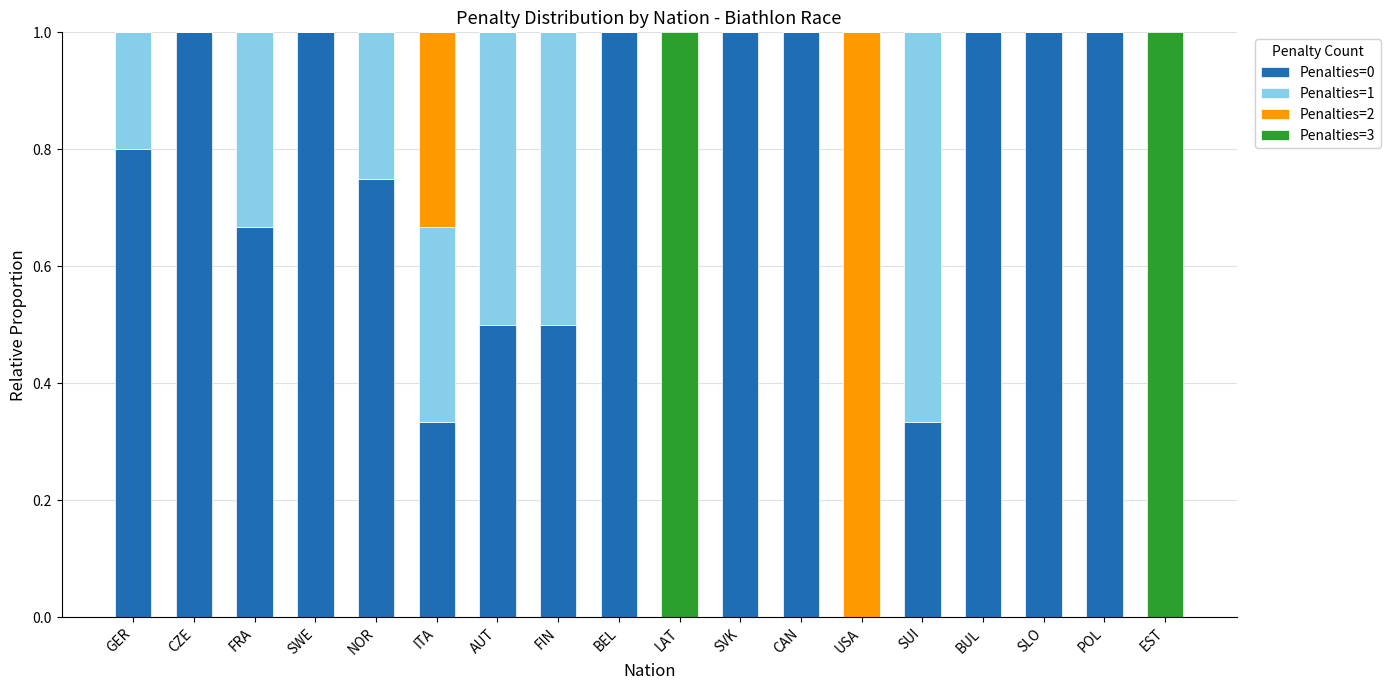

What is the total value across all series at SVK?

1.0